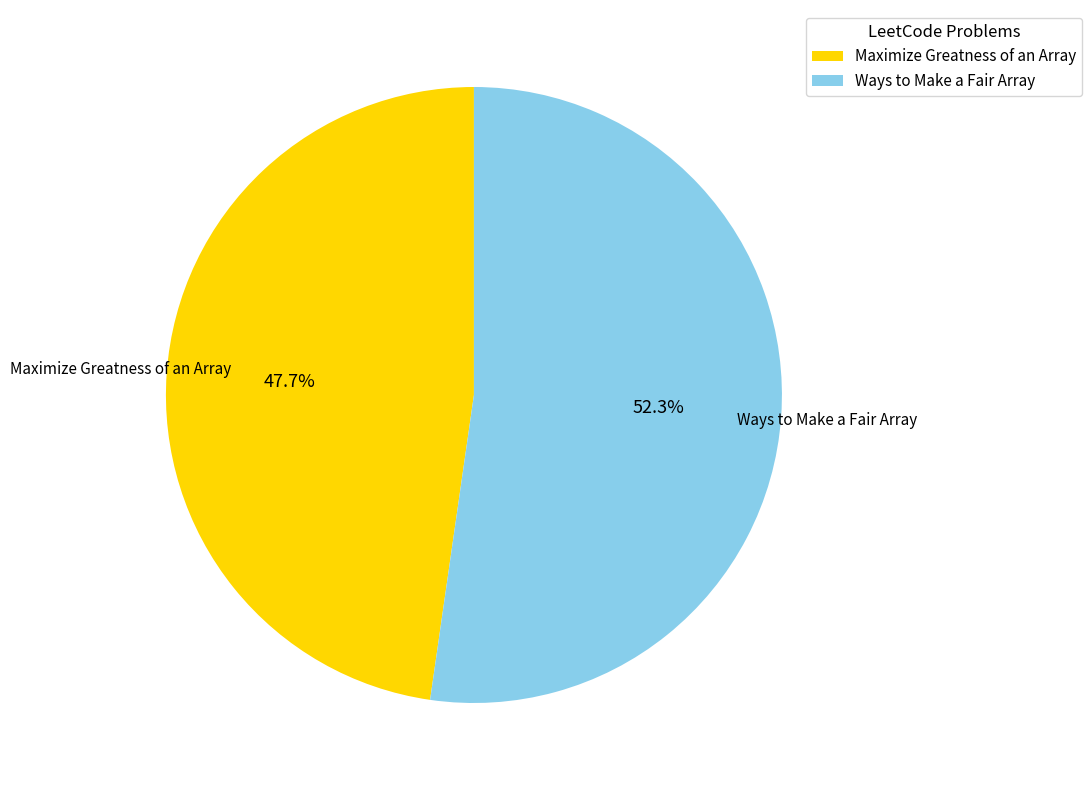

Which category has the biggest portion of the pie?

Ways to Make a Fair Array